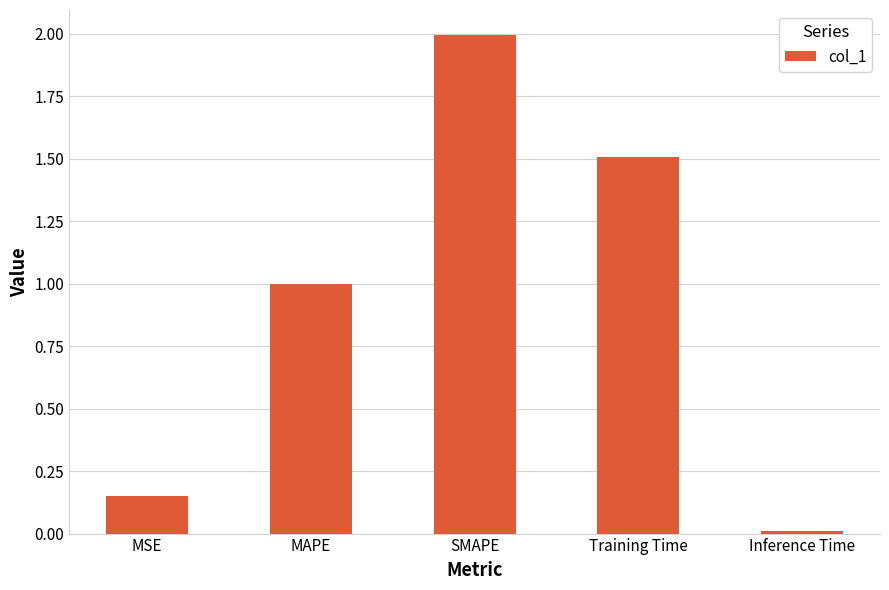

Which category has the highest value across all series?

SMAPE